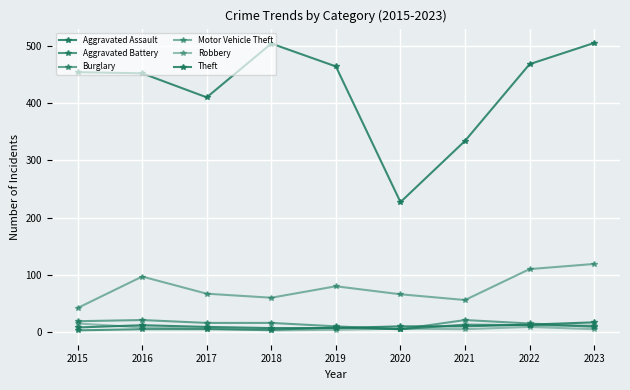

How many times do Robbery and Aggravated Battery cross each other?

3